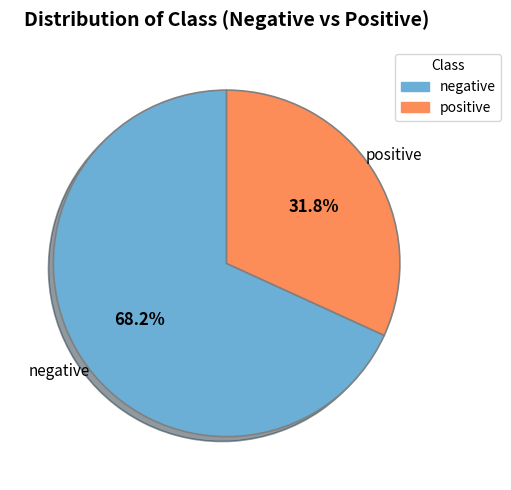

Approximately how many times larger is the value at negative compared to positive?

2.1